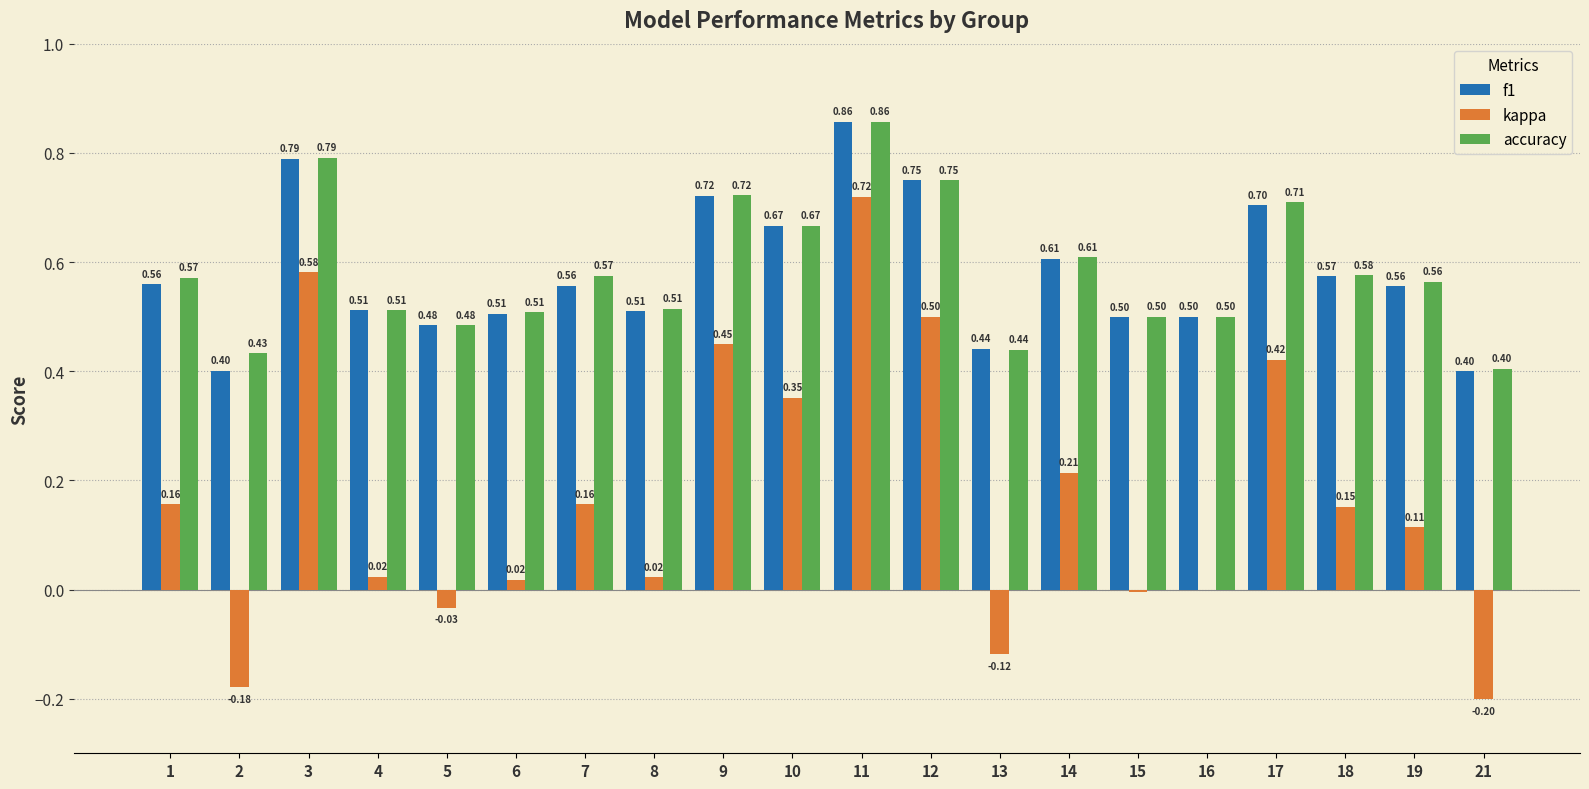

What is the total value across all series at 8?

1.0